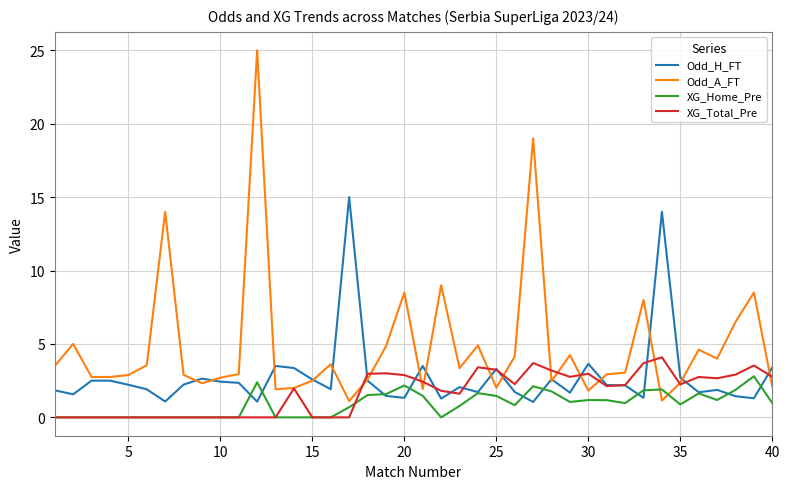

Which series has the largest total across all categories?

Odd_A_FT